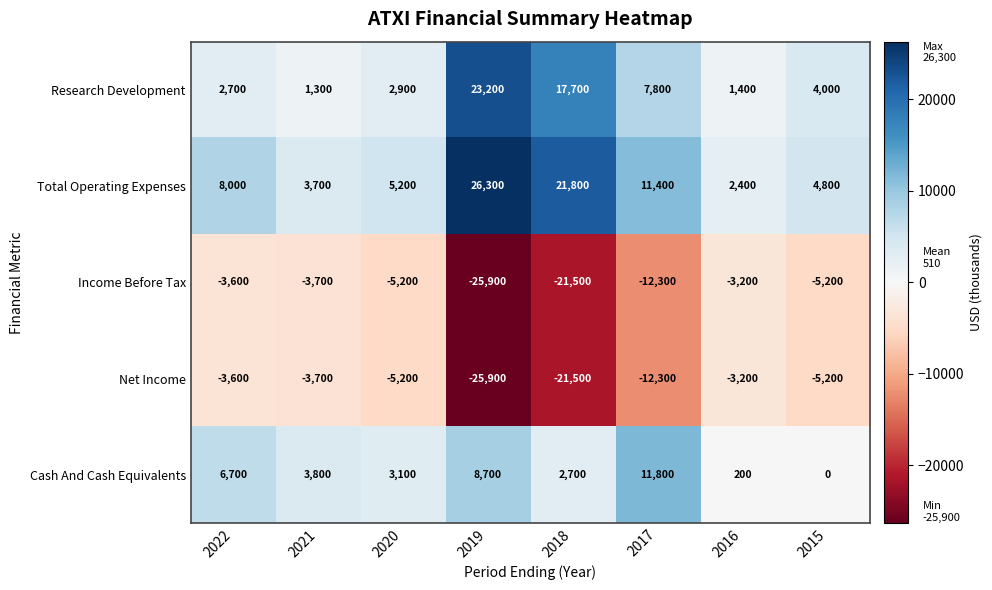

At which label is Income Before Tax closest to -14550?

2017